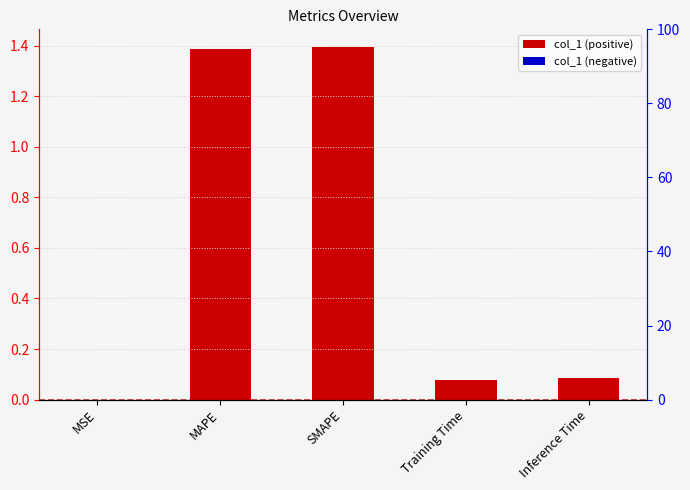

Rank the categories by value from lowest to highest.

MSE, Training Time, Inference Time, MAPE, SMAPE